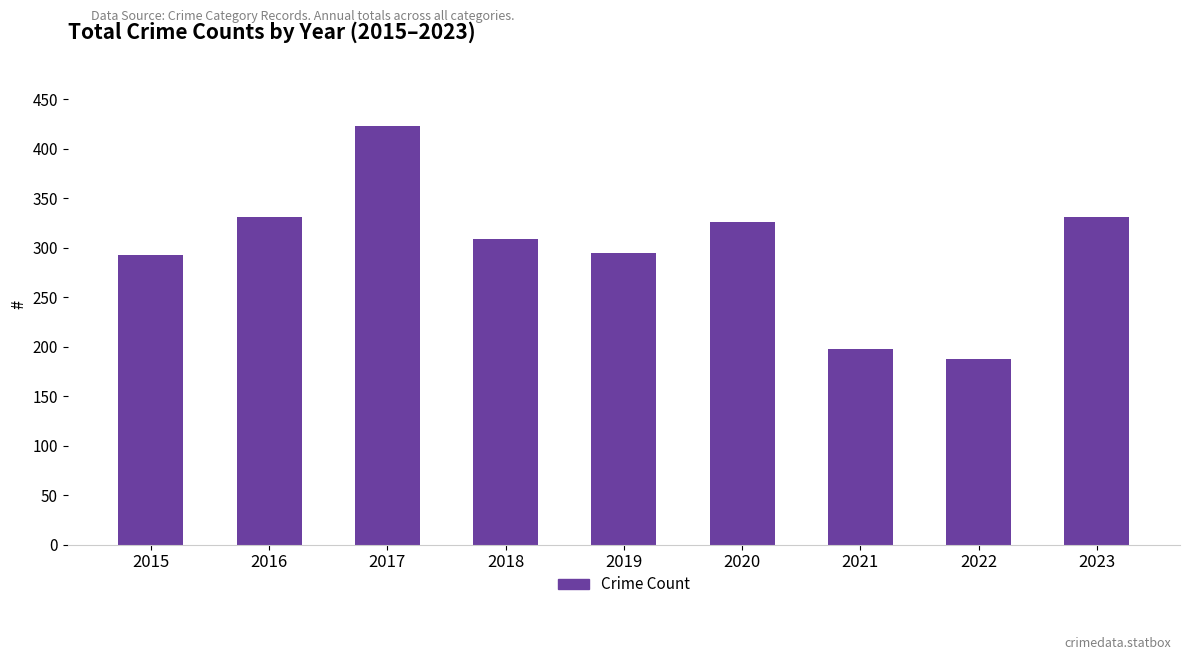

What is the ratio of the value at 2023 to the value at 2018?

1.1